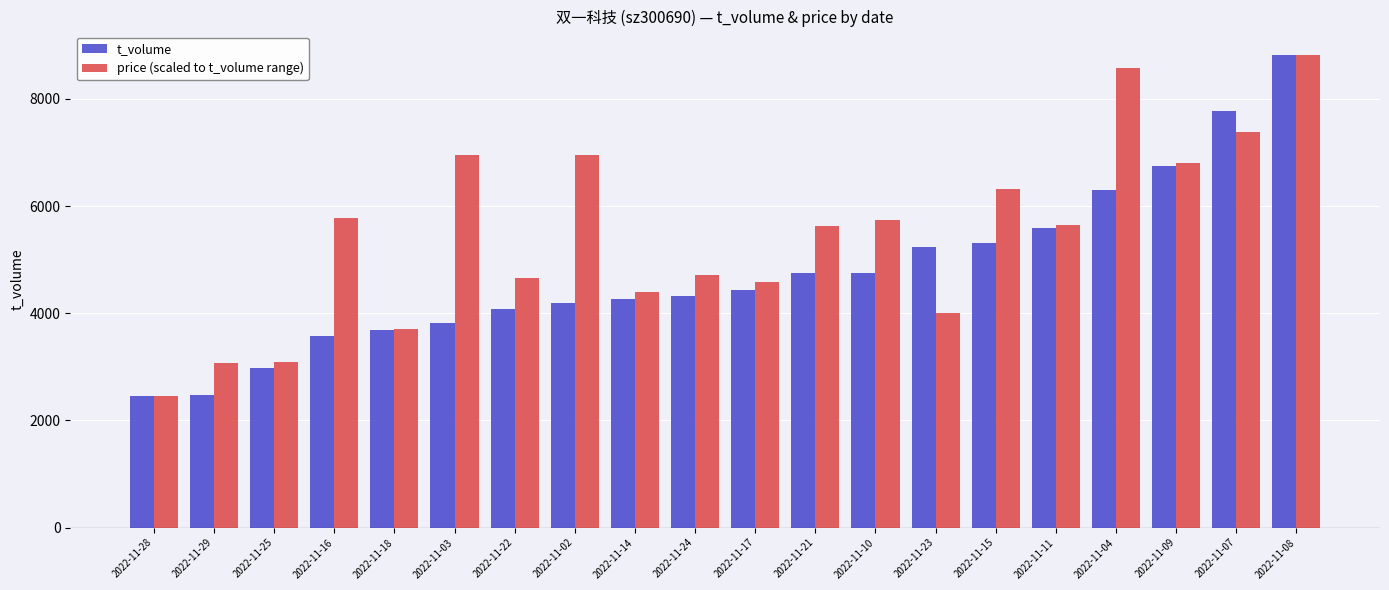

What is the label of the 20th bar from the right?

2022-11-28